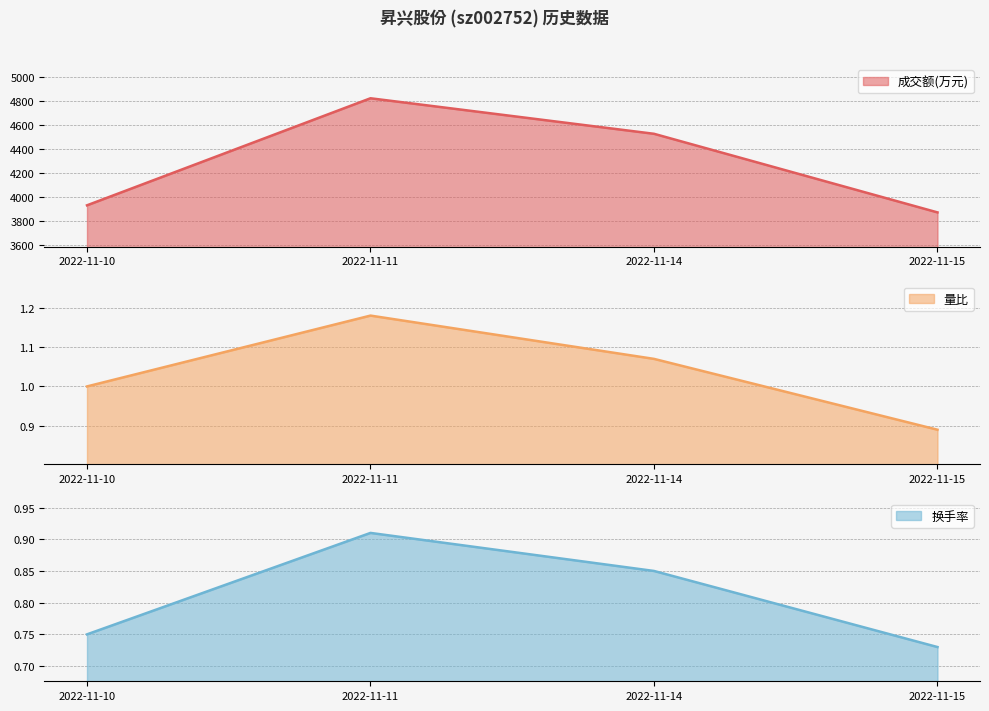

Between 2022-11-11 and 2022-11-14, which is larger?

2022-11-11